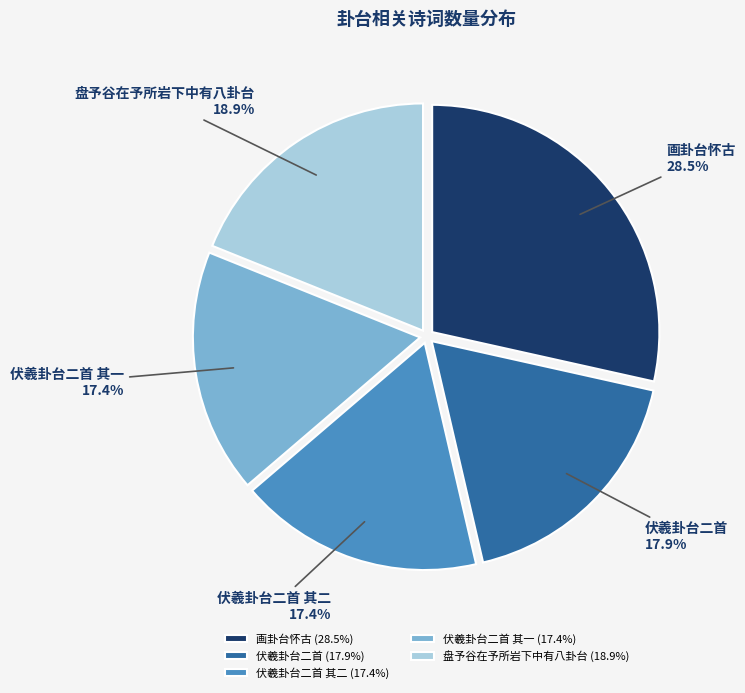

To the nearest percent, what is the difference between the largest and smallest slice percentages?

11%